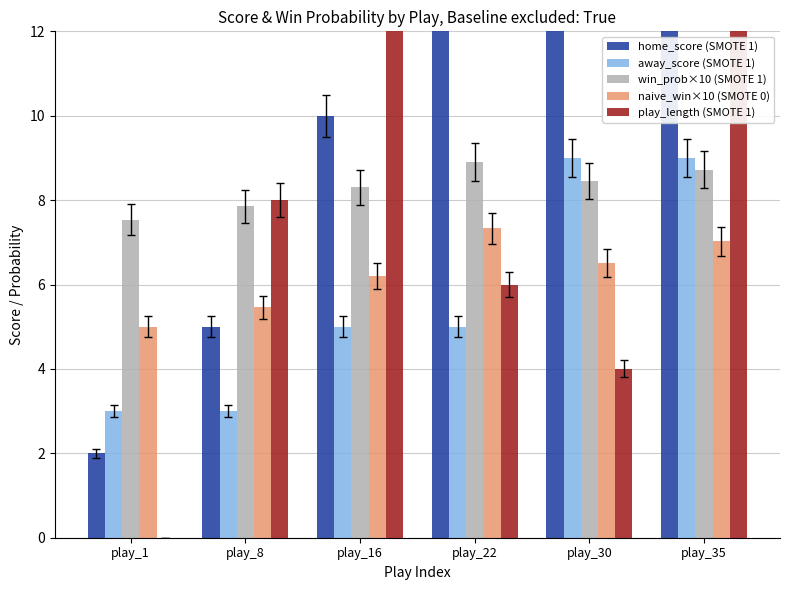

What is the highest value of the naive_win×10 (SMOTE 0) series?

7.3